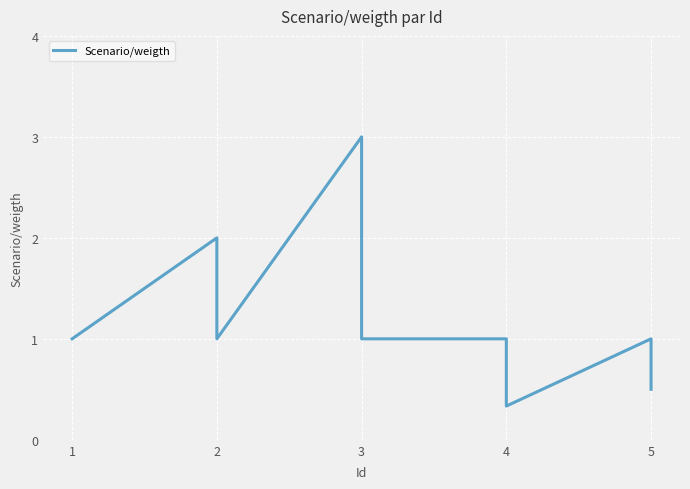

The value at 5 is 1.7. True or false?

False